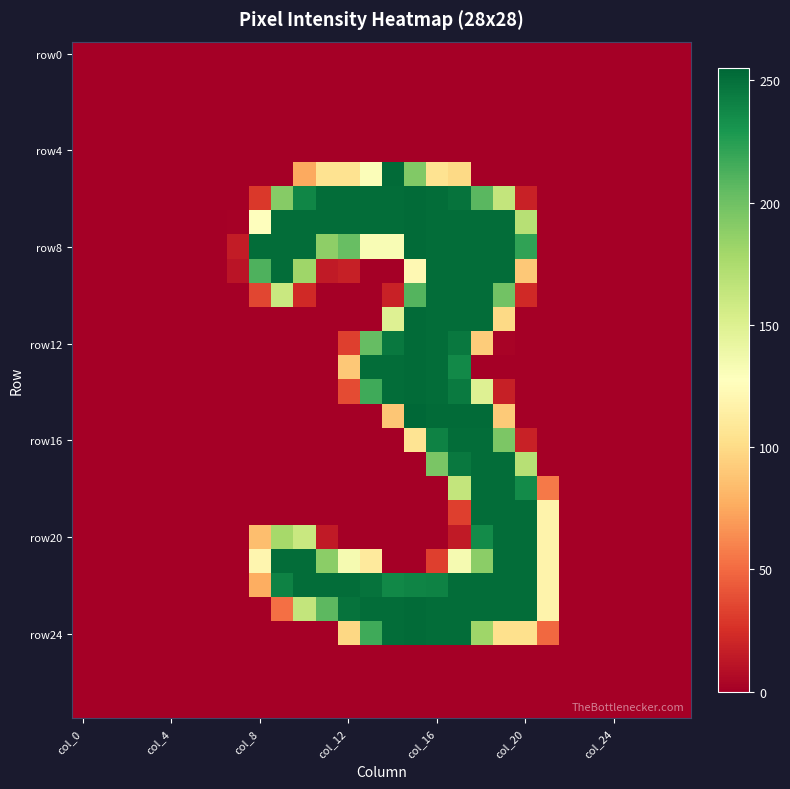

Which label corresponds to the largest value in the chart?

15